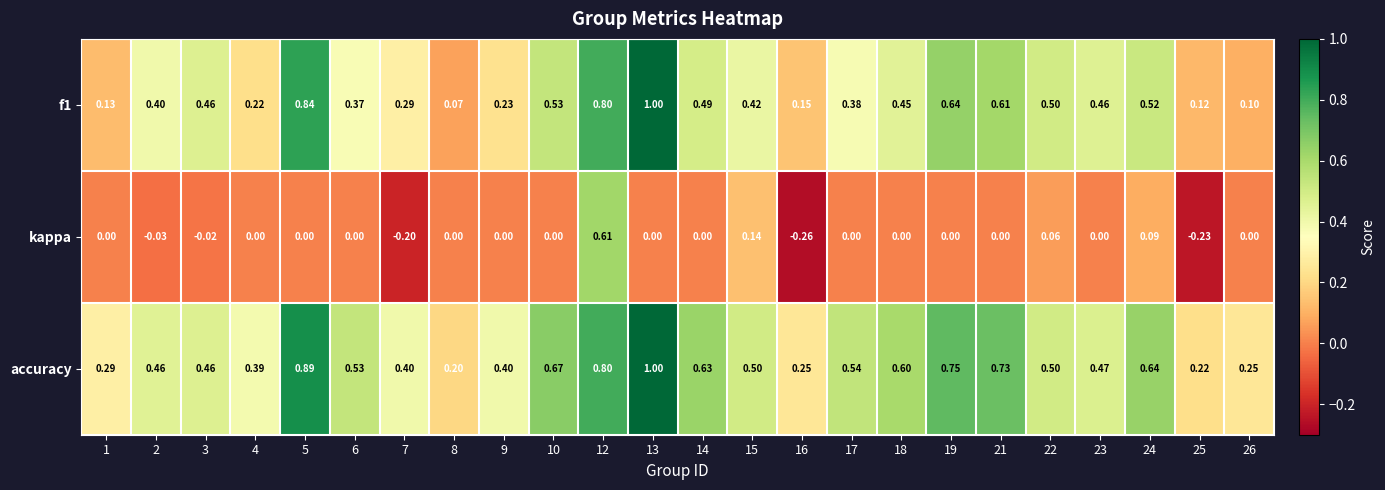

Is the value of accuracy at 6 greater than the value of f1 at 4?

Yes